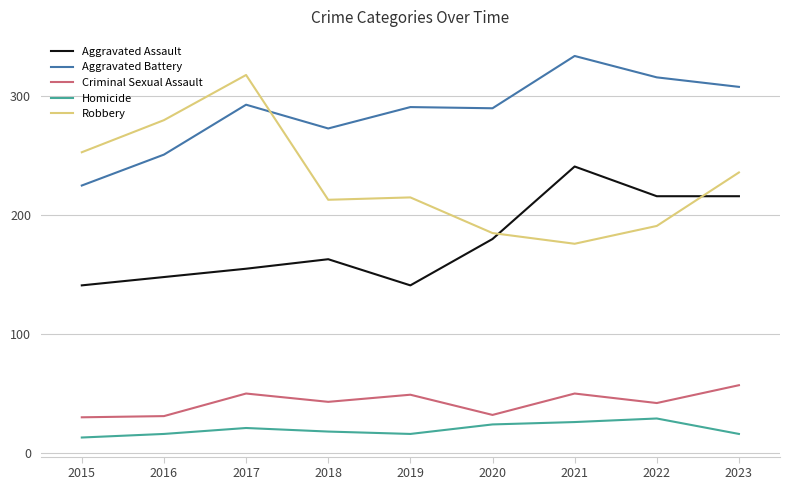

Between 2015 and 2021, which series saw the biggest shift?

Aggravated Battery